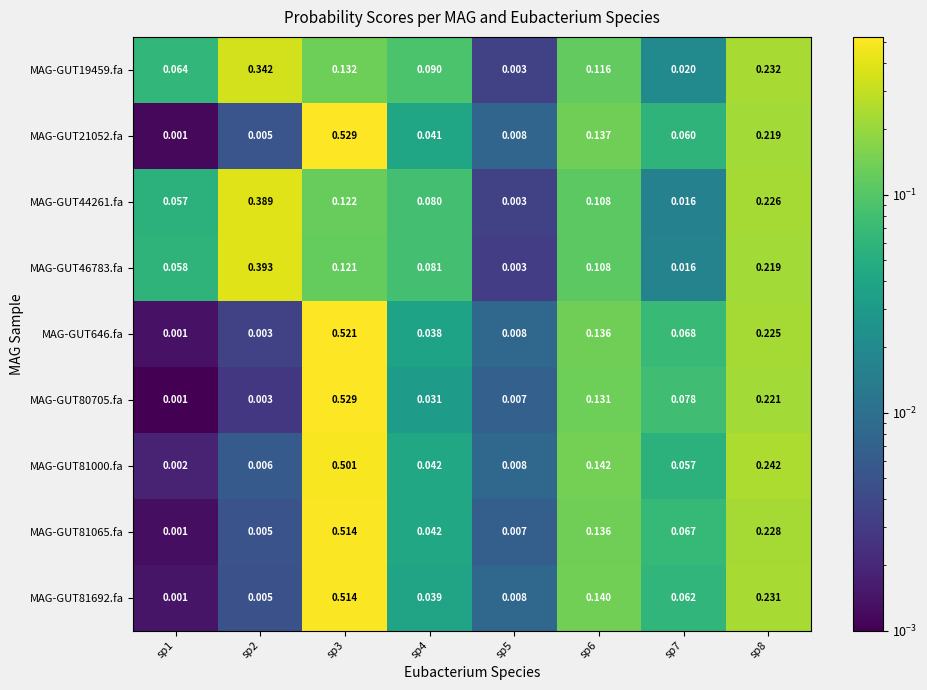

Is the value of MAG-GUT81065.fa at sp8 greater than the value of MAG-GUT646.fa at sp8?

Yes